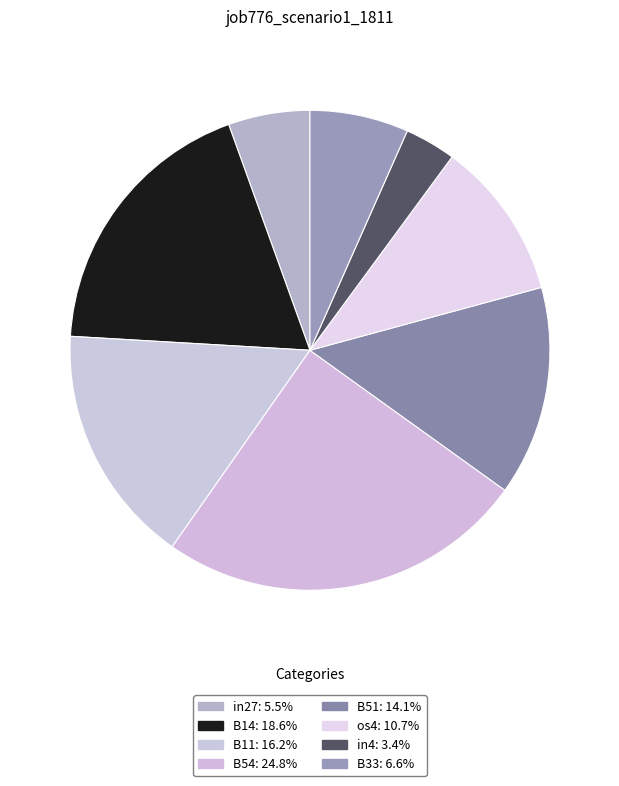

Does in27 account for over 50% of the chart?

No